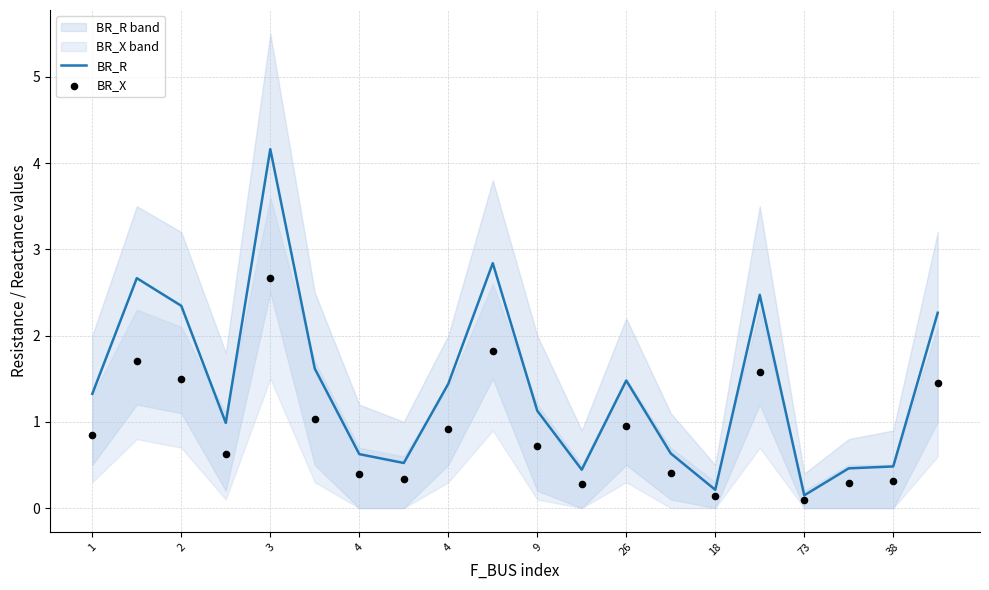

Which series contains the lowest Y value?

BR_X